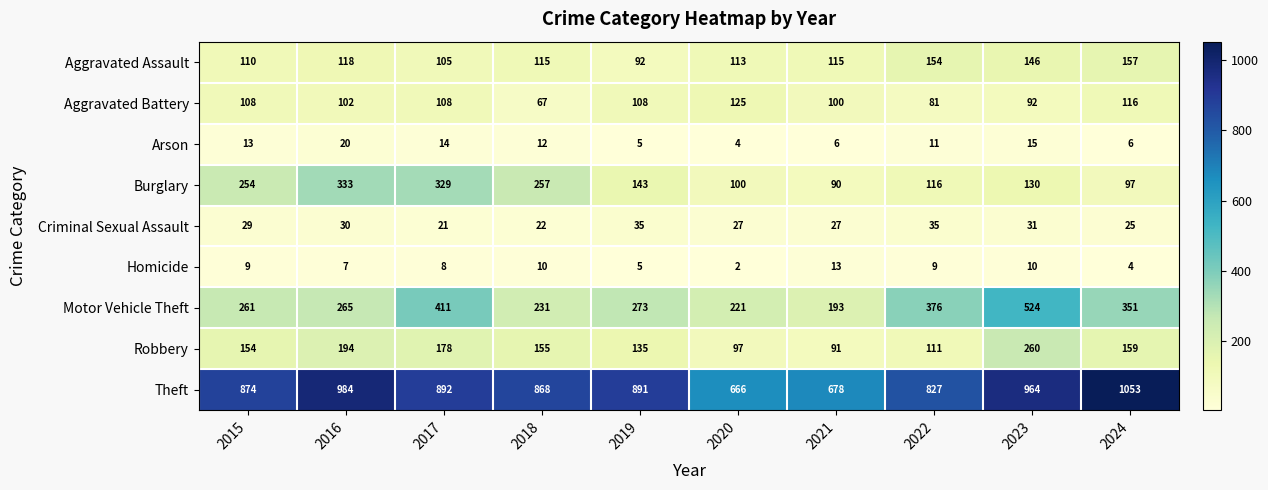

What is the difference between the highest and lowest values at 2017?

884